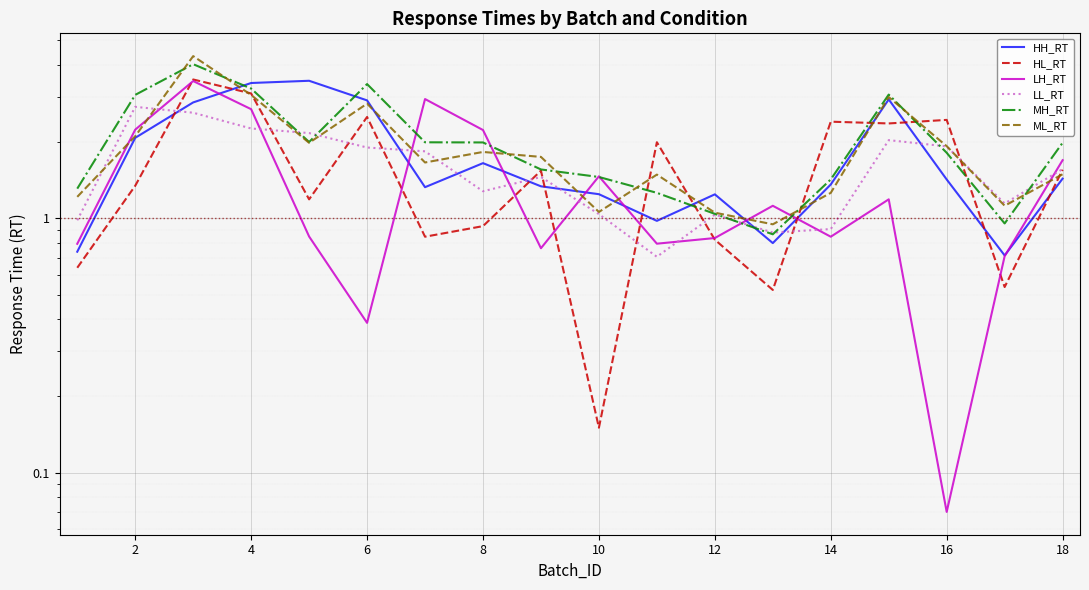

Which has a higher value, 16 or 4?

4